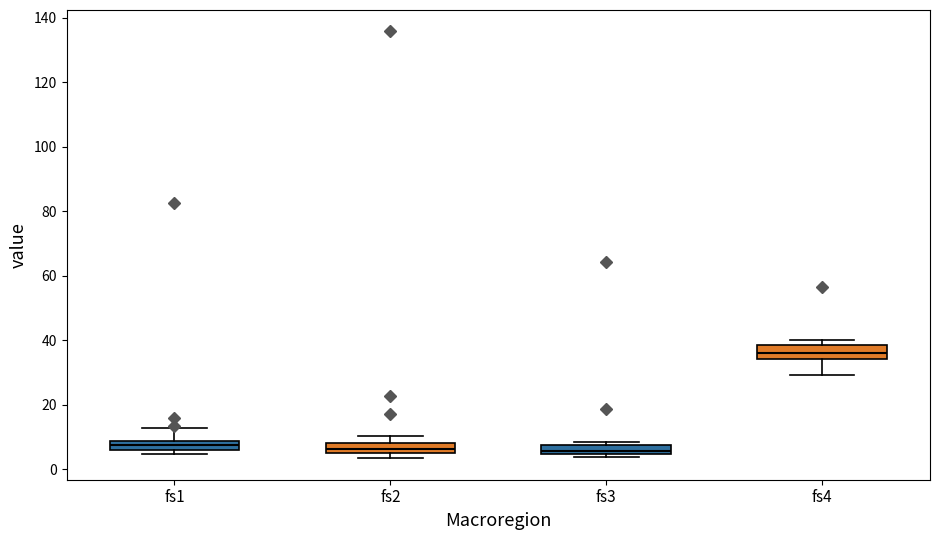

Which box has the highest median line?

fs4